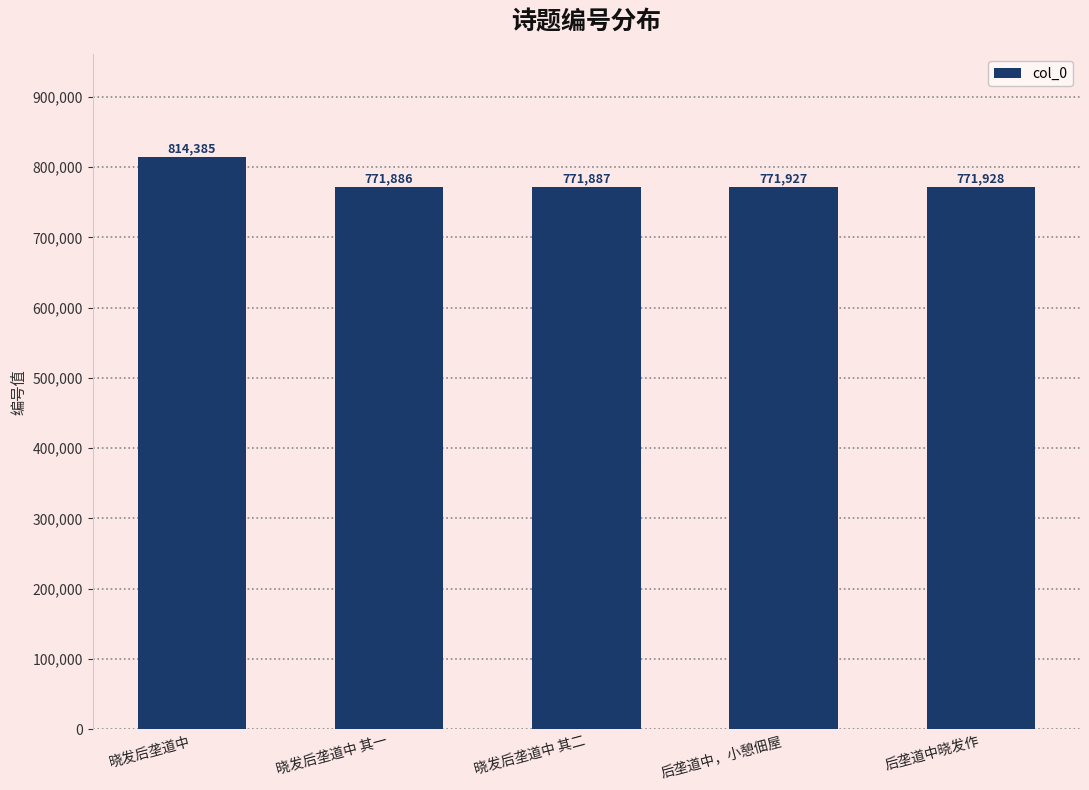

Where does the data first go above 771927?

晓发后垄道中